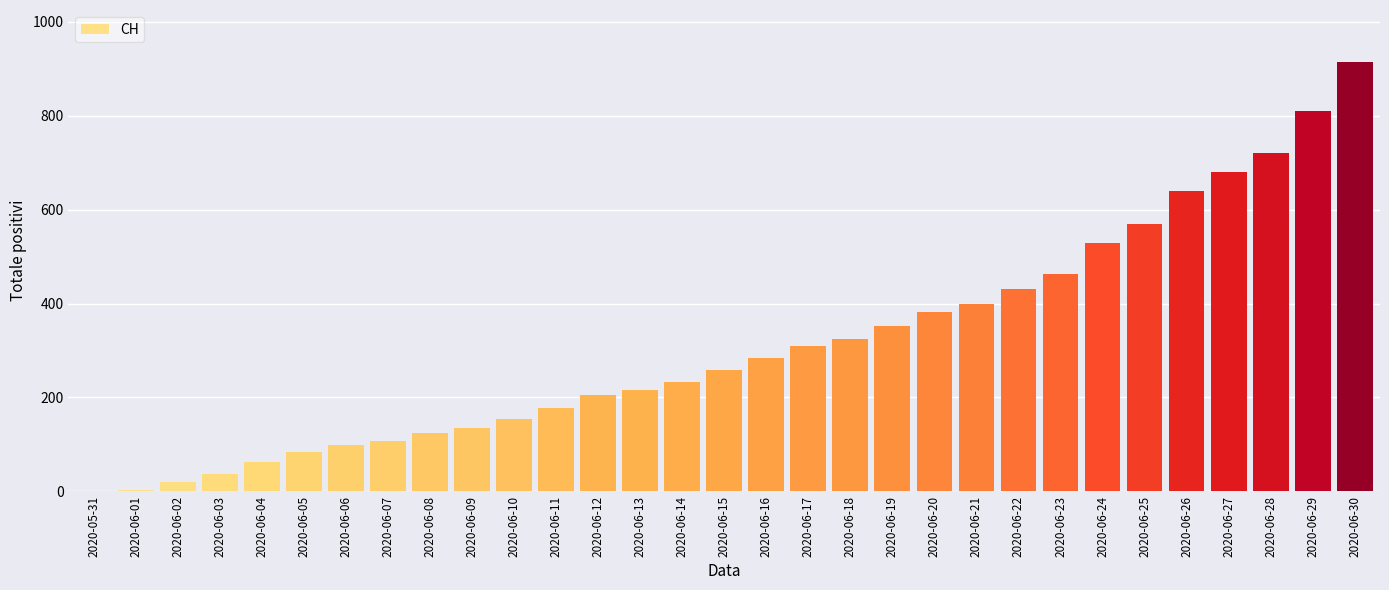

Which label corresponds to the largest value in the chart?

2020-06-30